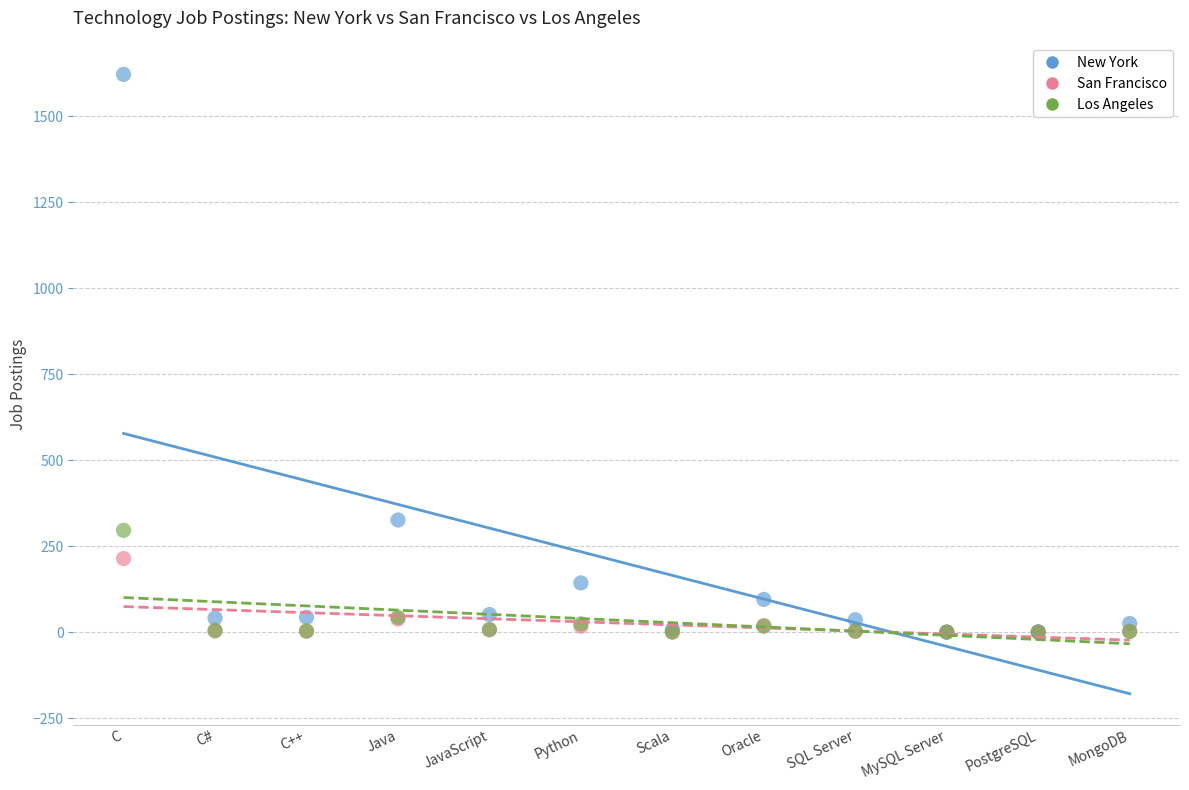

In the New York series, what Y value is closest to 811?

326